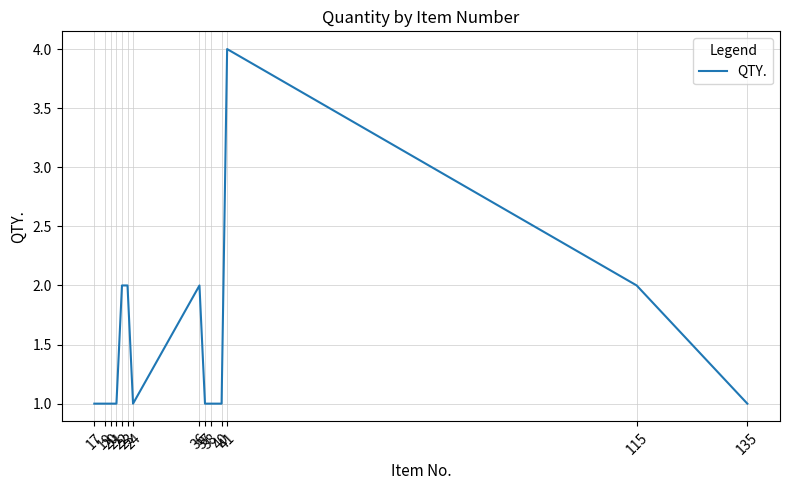

What is the greatest value displayed?

4